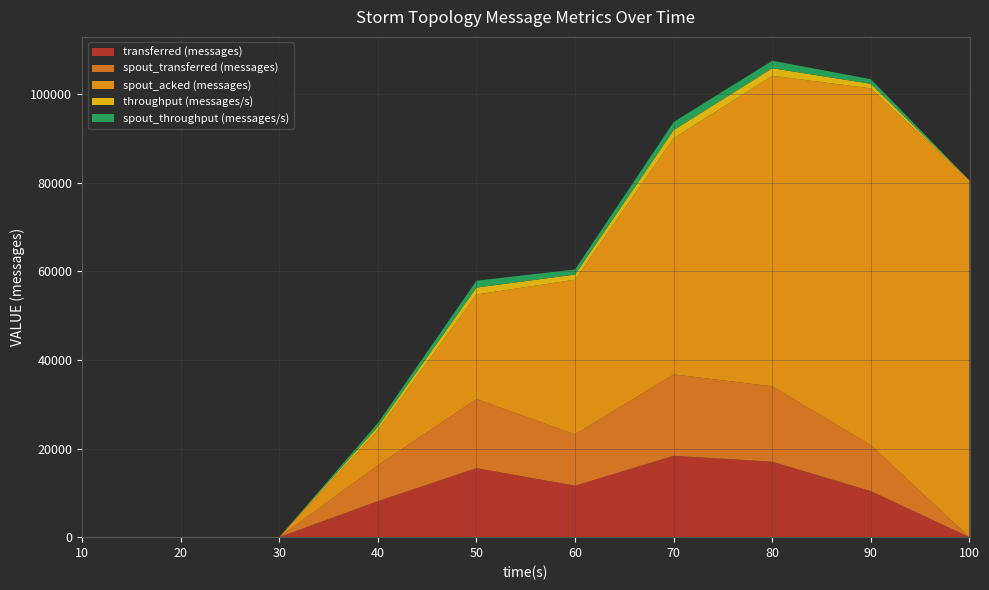

Reading right to left, transcribe all the data shown in this chart.

transferred (messages): 100=0	90=10380	80=17020	70=18360	60=11600	50=15580	40=8120	30=0	20=0	10=0
spout_transferred (messages): 100=0	90=10380	80=17020	70=18360	60=11600	50=15580	40=8120	30=0	20=0	10=0
spout_acked (messages): 100=80500	90=80500	80=70080	70=53300	60=34900	50=23600	40=7880	30=0	20=0	10=0
throughput (messages/s): 100=0	90=1035	80=1694	70=1831	60=1157	50=1553	40=810	30=0	20=0	10=0
spout_throughput (messages/s): 100=0	90=1035	80=1694	70=1831	60=1157	50=1553	40=810	30=0	20=0	10=0